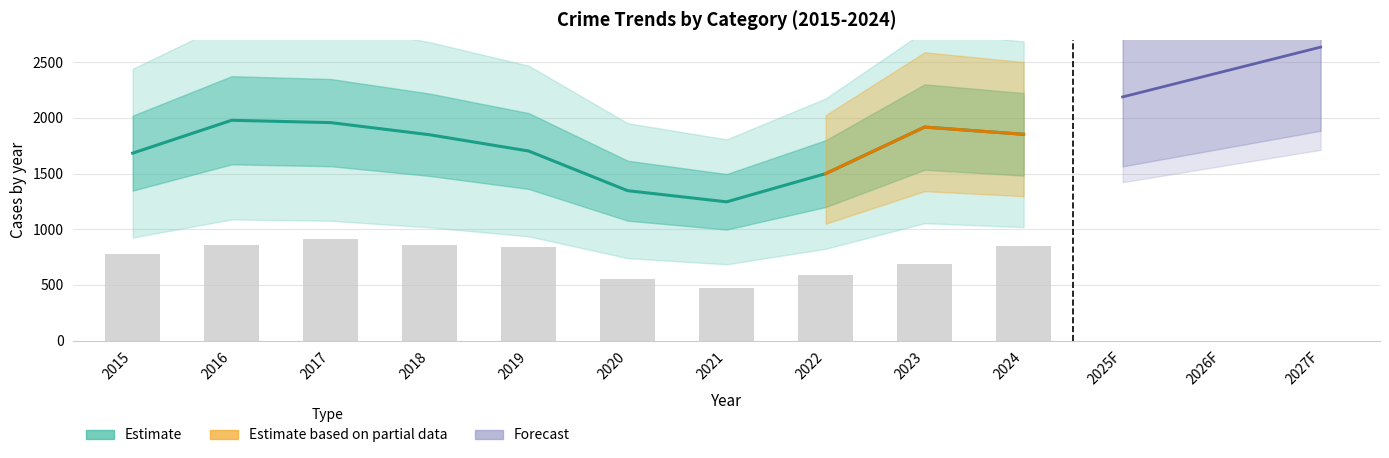

What is the sum of the Total values at 2019 and 2022?

3201